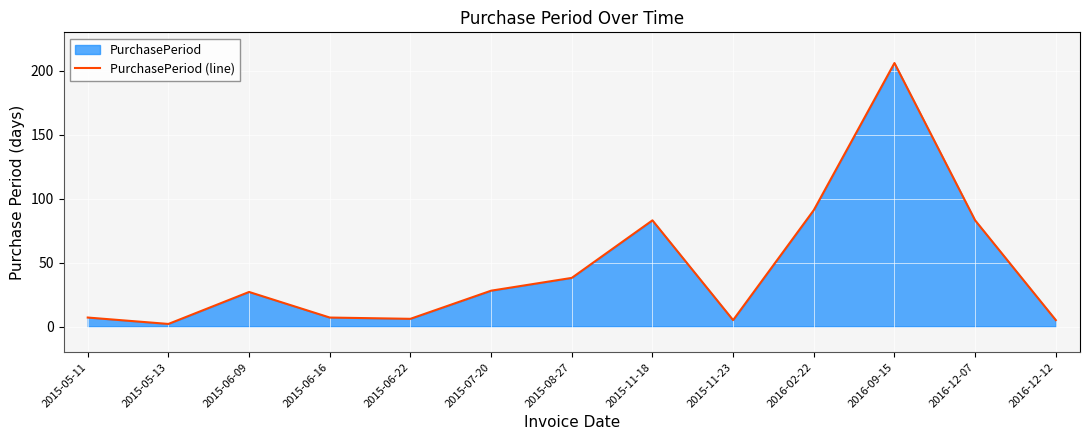

How many interior local peaks (higher than both neighbors) does the data have?

3